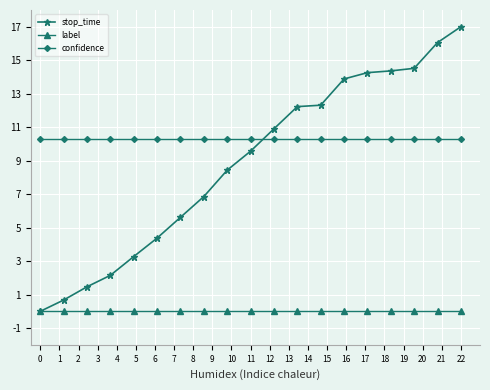

Which series has the widest spread of values?

stop_time